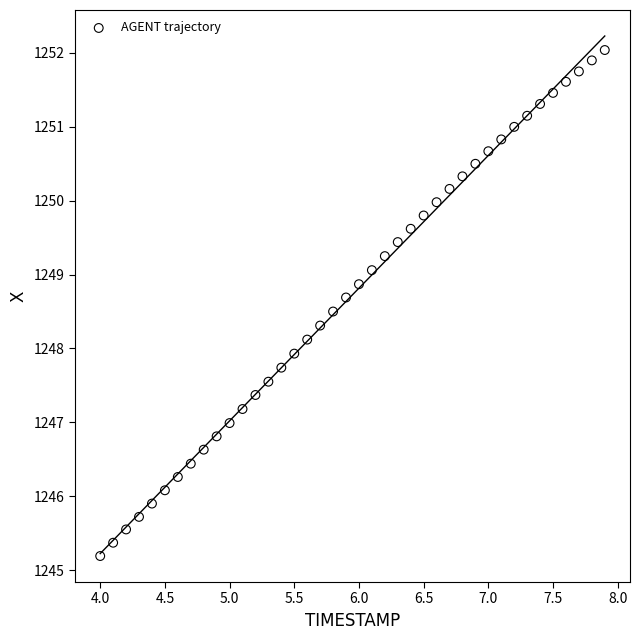

What is the range of X values (max minus min)?

3.9